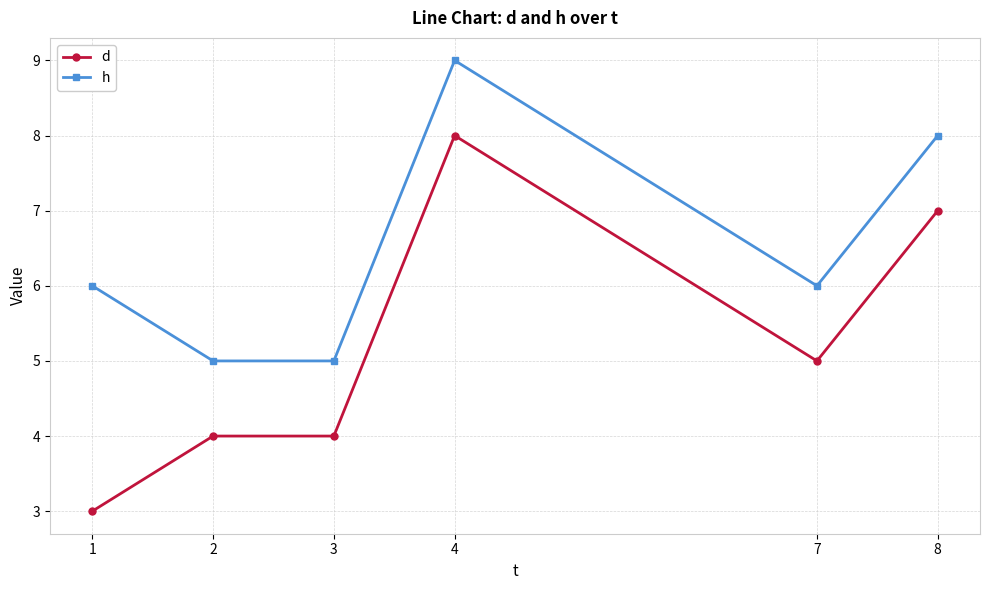

What is the difference between the maximum and minimum values in the h series?

4